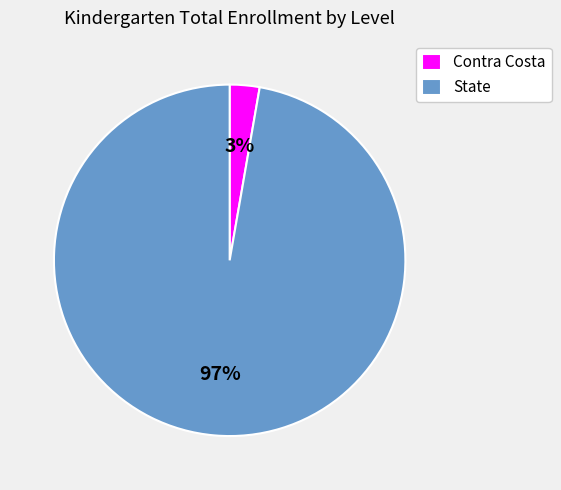

Is State the majority of the pie?

Yes